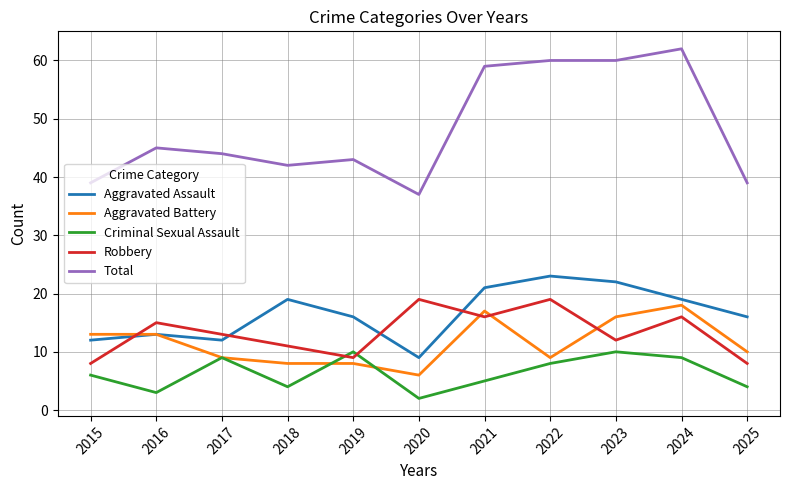

What is the total value across all series at 2025?

77